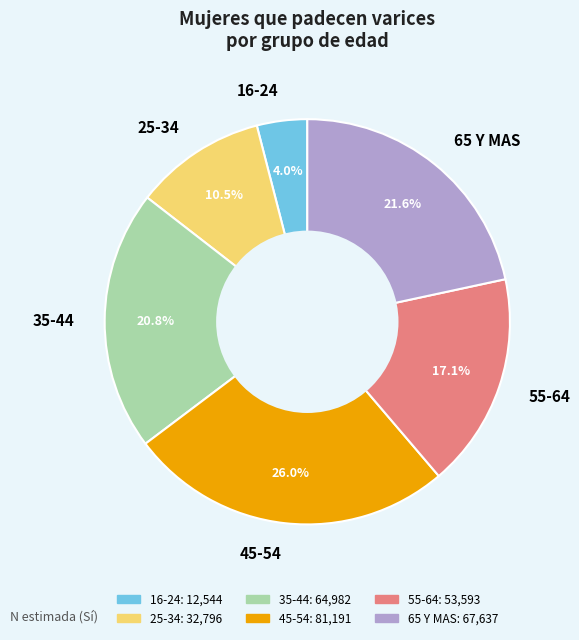

To the nearest percent, what percentage of the pie is 45-54?

26%